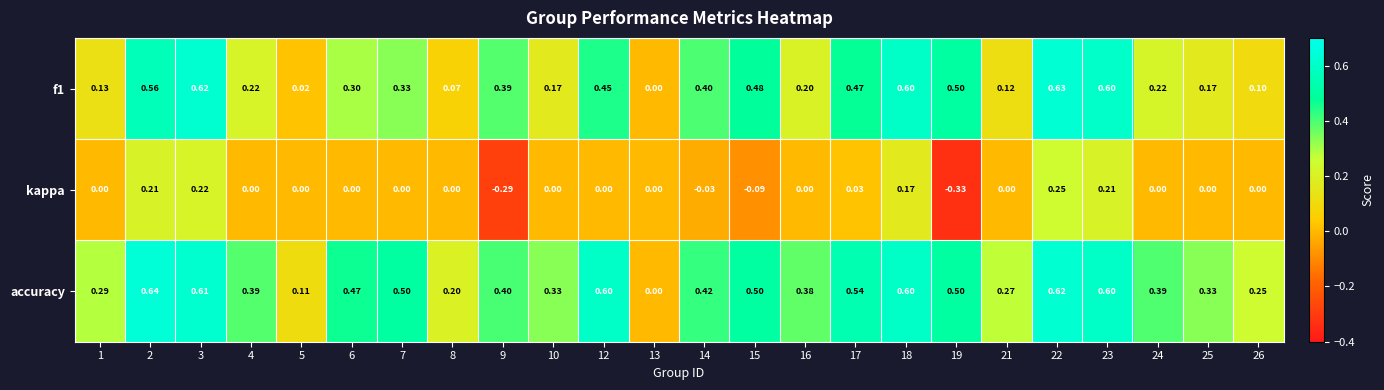

Which series changed the most between 6 and 10?

accuracy